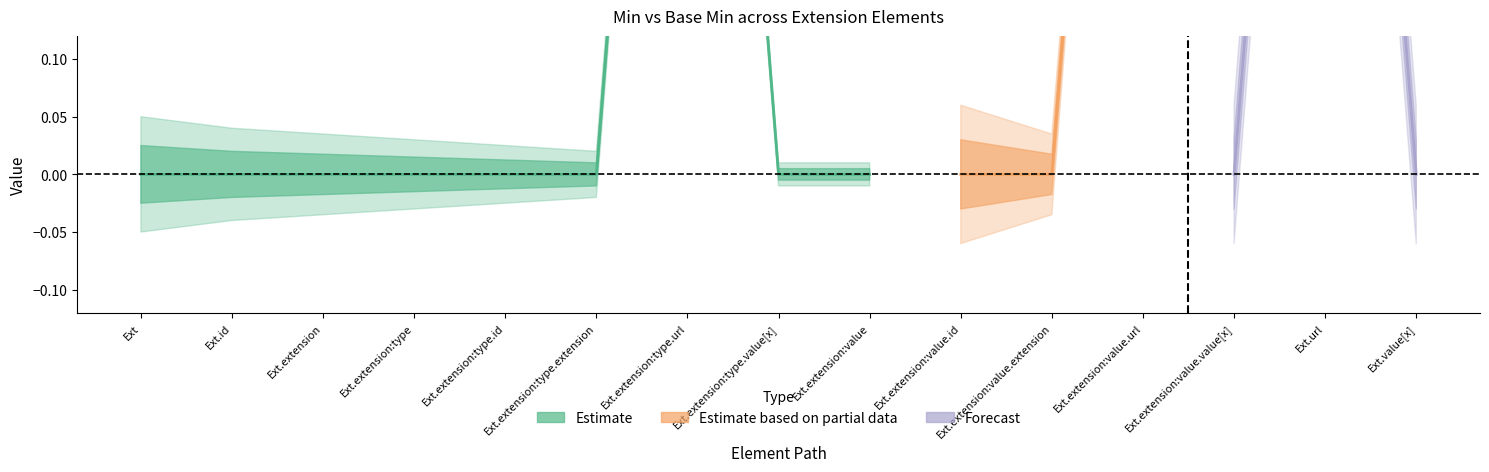

What is the difference between the maximum and minimum values in the Base Min series?

1